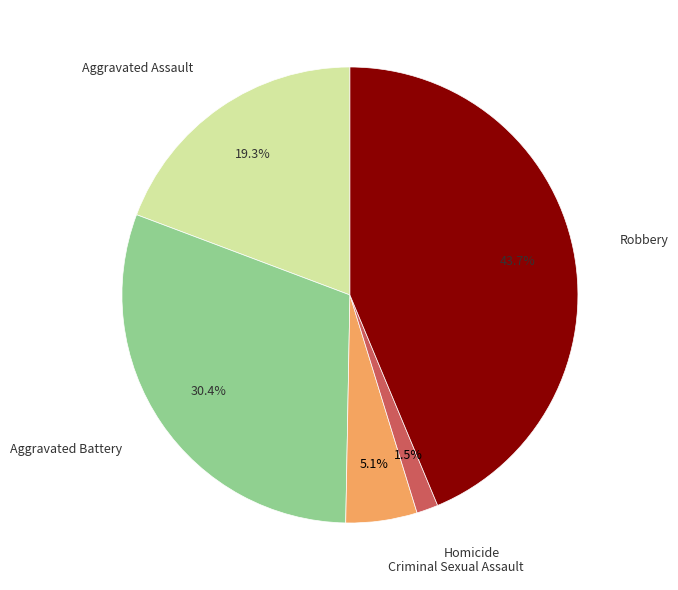

Does any single category account for the majority?

No